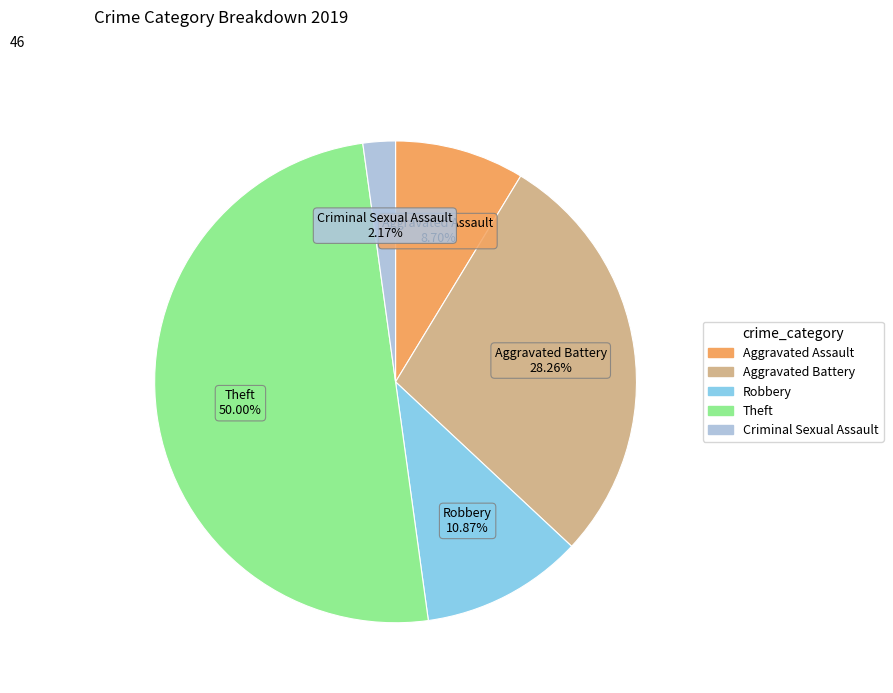

Which slice is the largest?

Theft